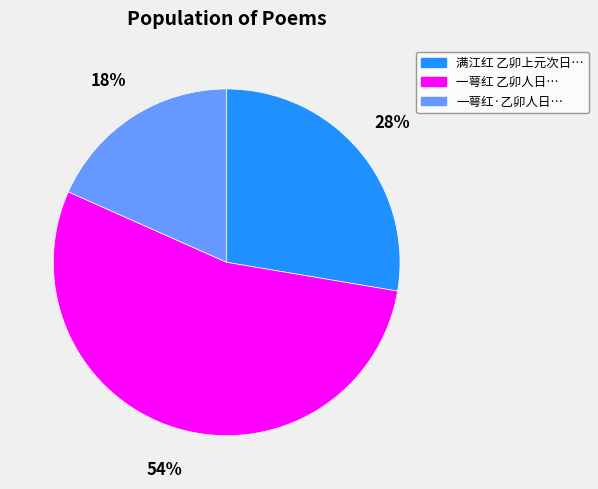

Which has a higher value, 一萼红·乙卯人日… or 一萼红 乙卯人日…?

一萼红 乙卯人日…